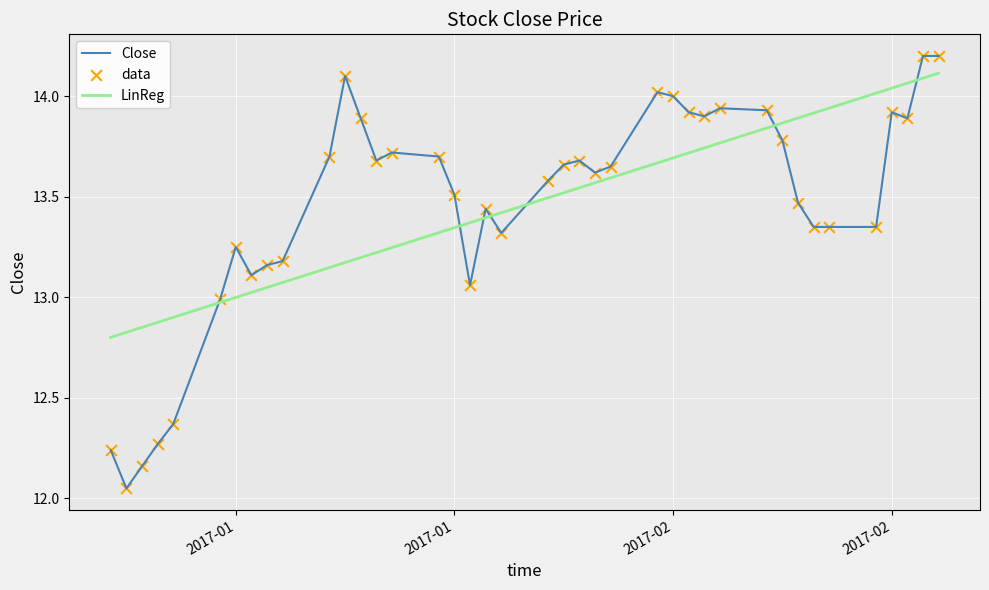

At how many categories does at least one series exceed 13?

34